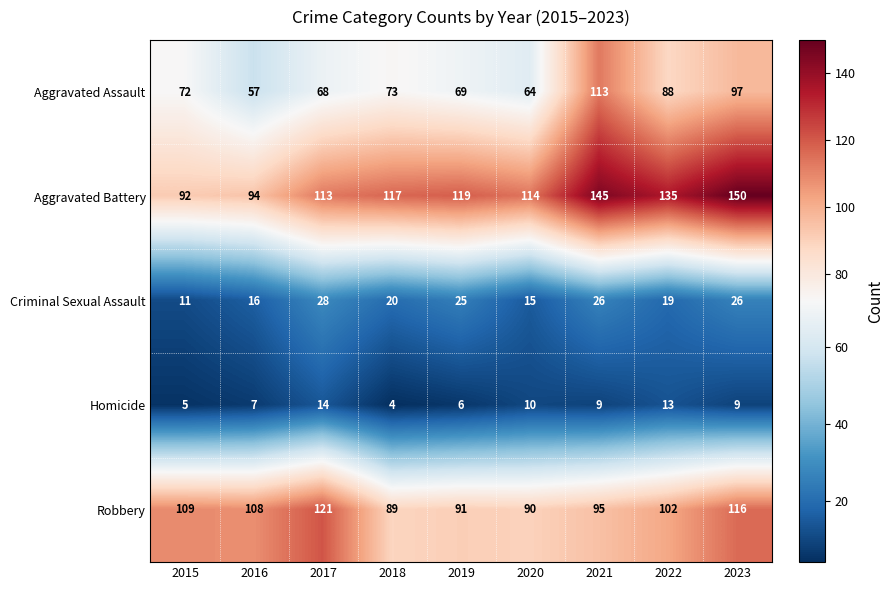

At which label does Aggravated Battery reach its minimum?

2015